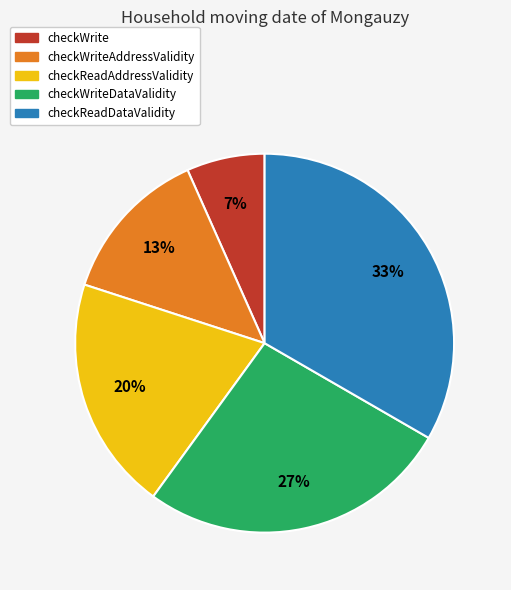

Is the sum of checkReadAddressValidity and checkWriteAddressValidity greater than half?

No